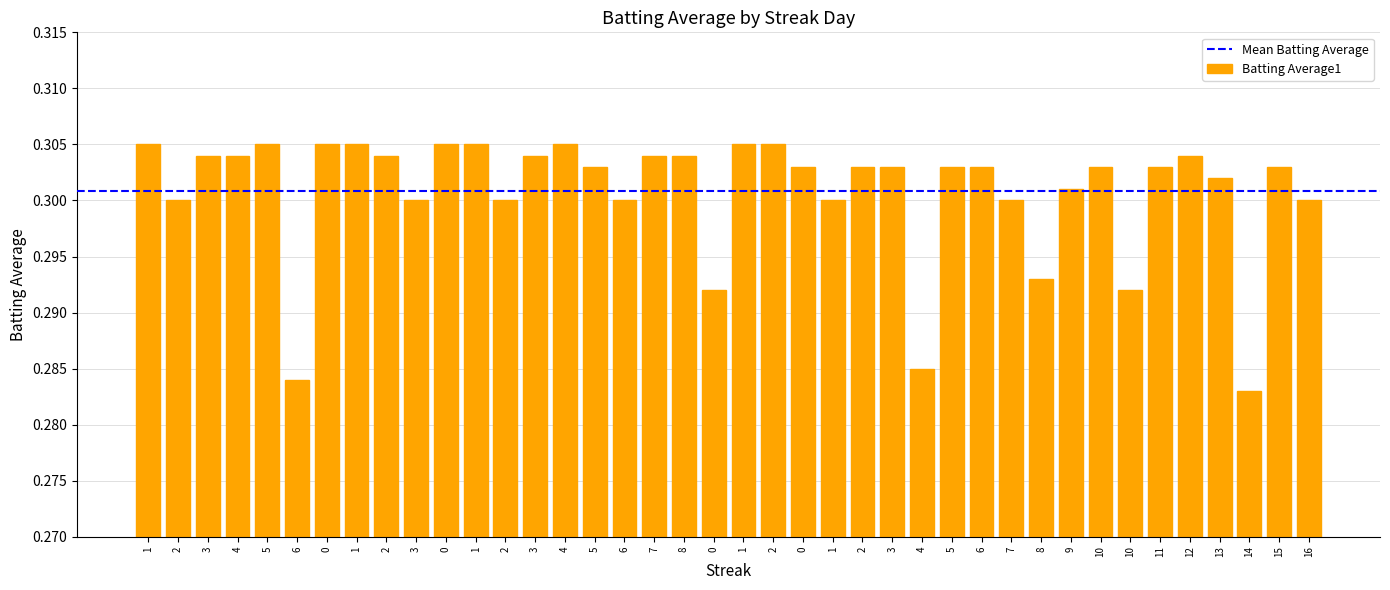

At which category does the chart reach its peak across all series?

1